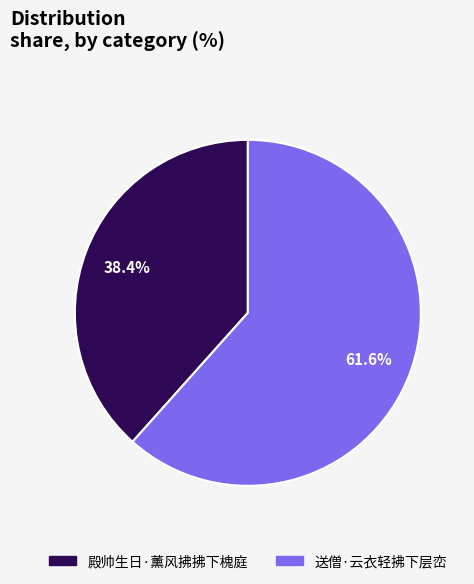

Count the number of slices in the pie.

2